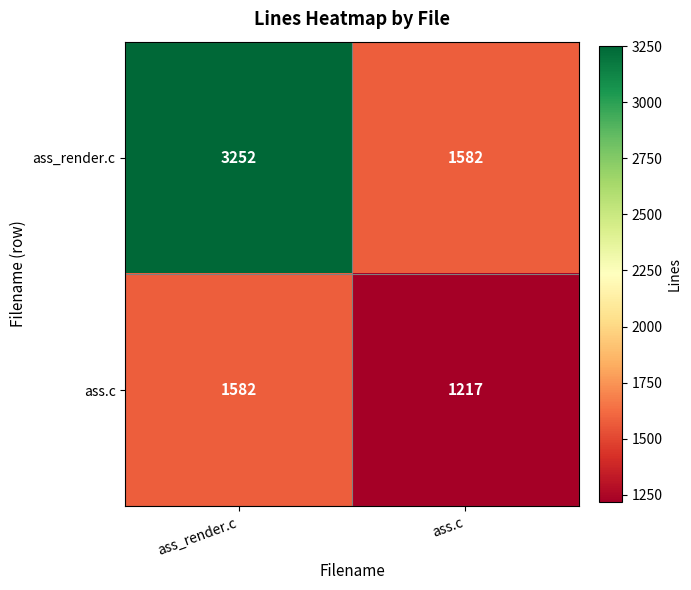

What is the difference between the ass.c values at ass_render.c and ass.c?

365